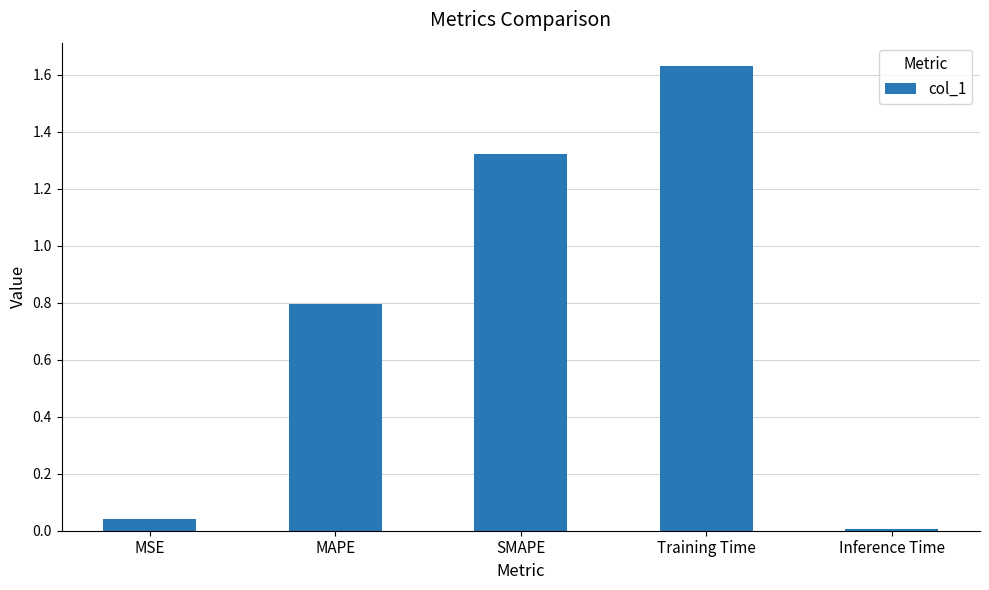

What is the label of the 4th bar from the left?

Training Time